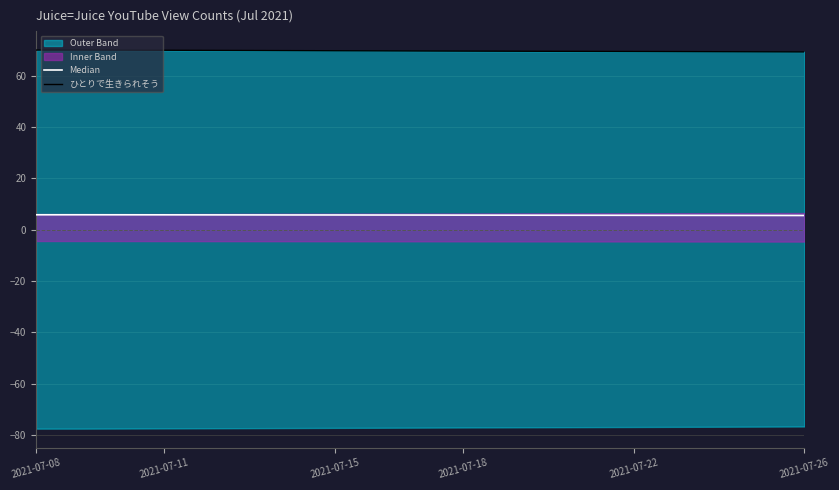

What is the sum of the ひとりで生きられそう values at 2021-07-22 and 2021-07-15?

139.8